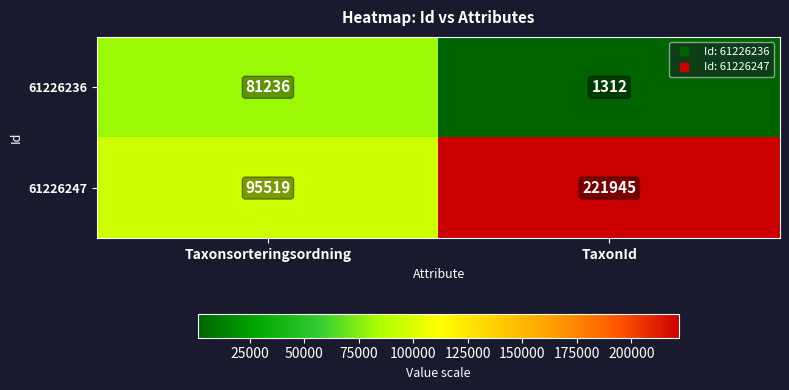

What is the difference between the 61226247 values at TaxonId and Taxonsorteringsordning?

126426